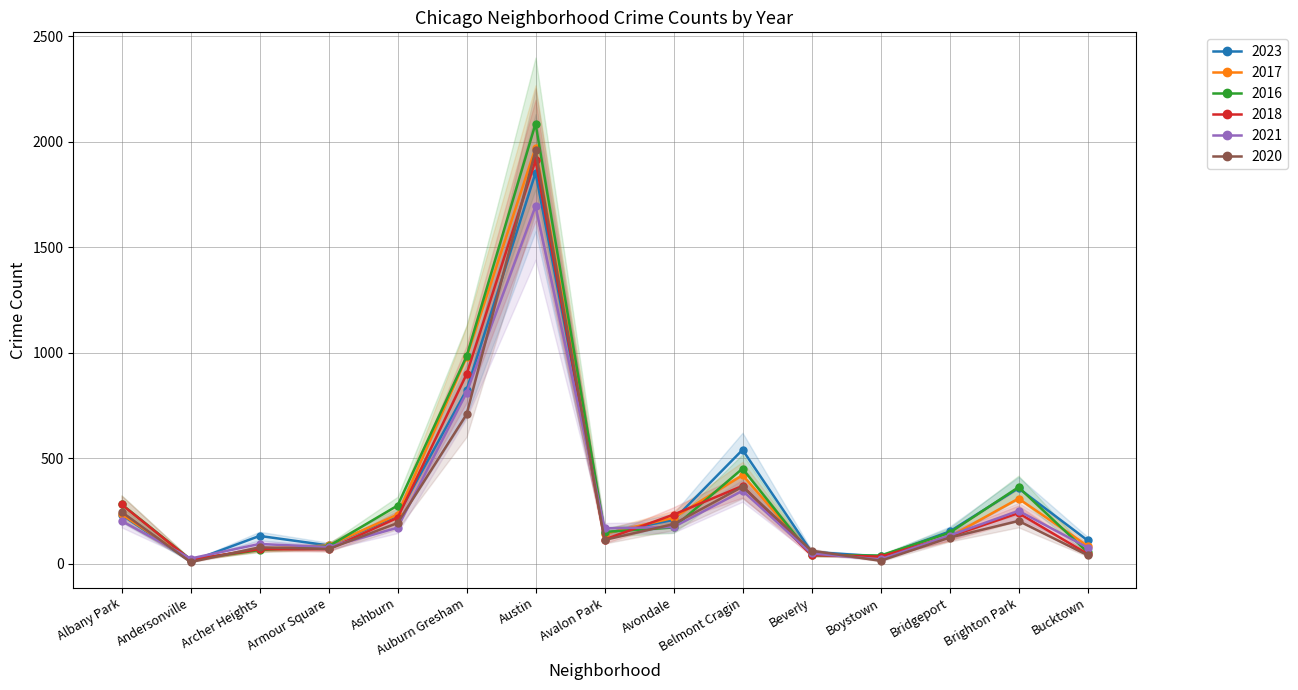

How many lines are shown in the chart?

6